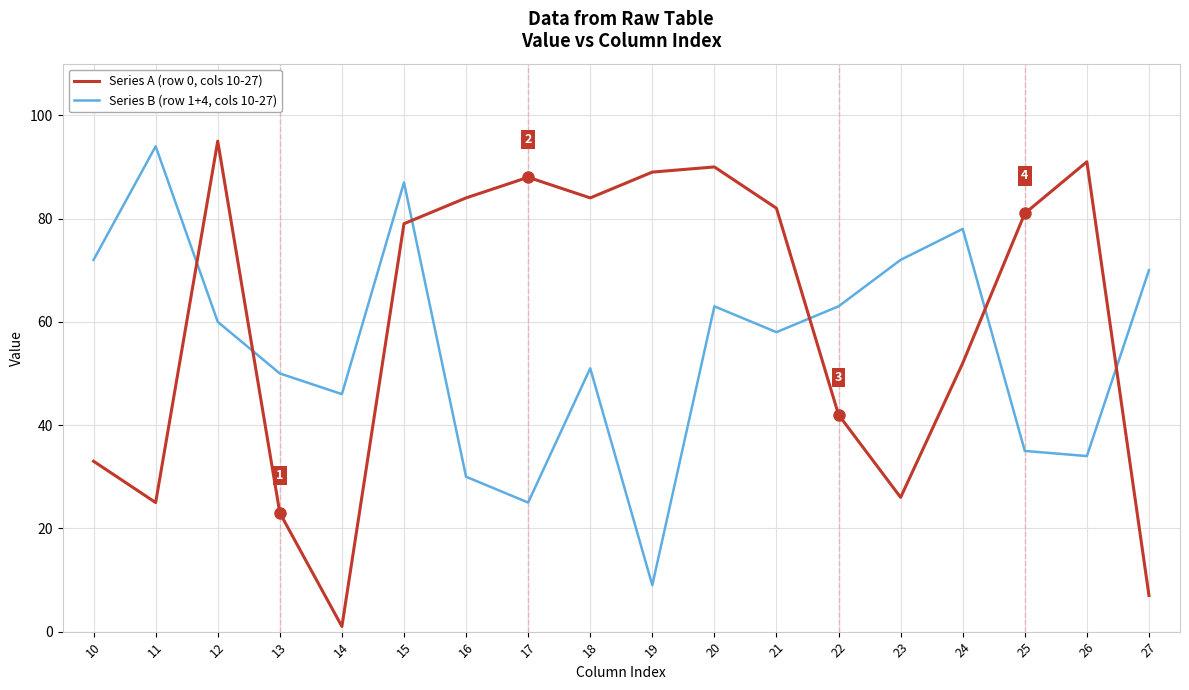

Which series changed the most between 17 and 21?

Series B (row 1+4, cols 10-27)